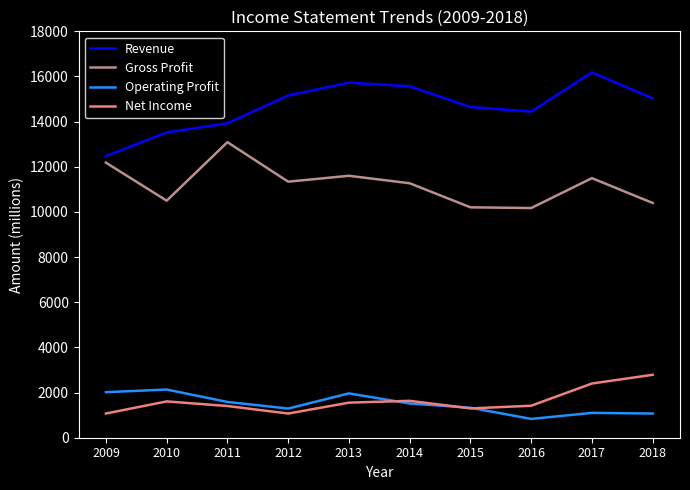

Which series has the largest range (max minus min)?

Revenue